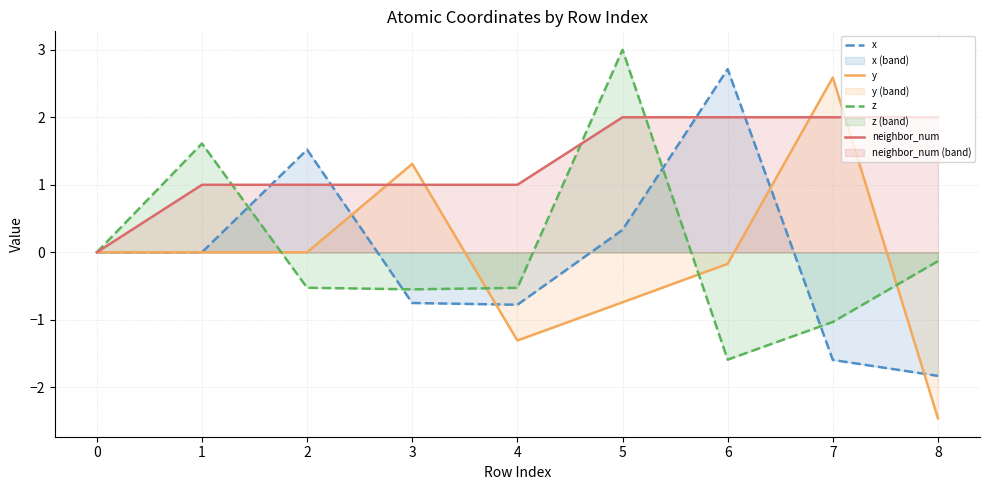

Does the chart display data point markers on the line(s)?

No